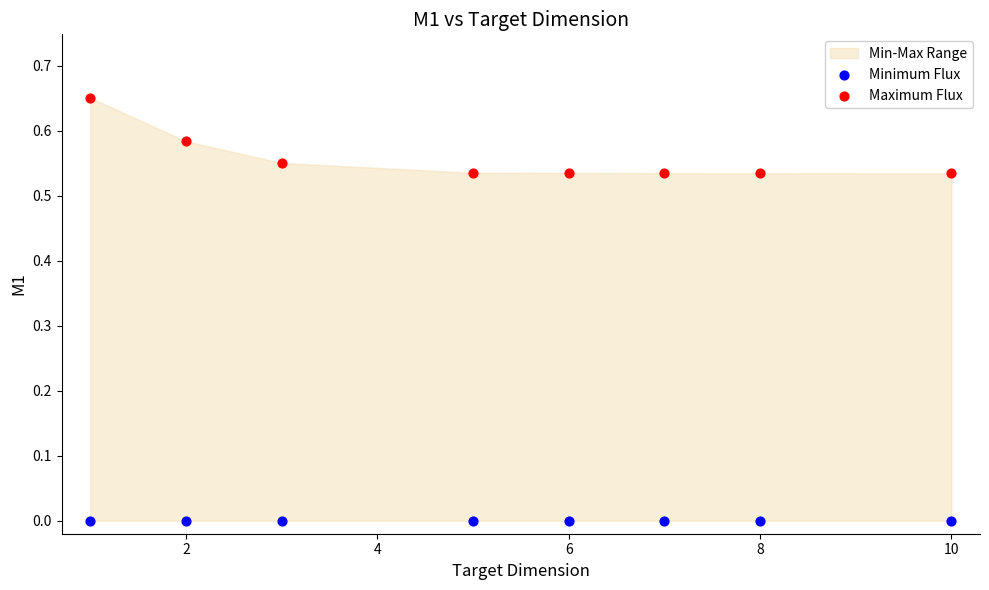

Which series contains the highest Y value?

Maximum Flux